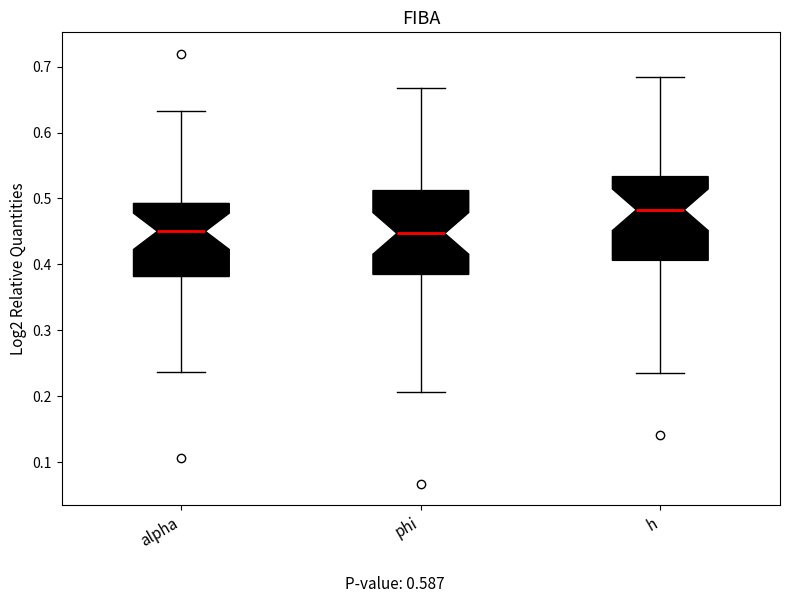

Reading left to right, read every box against the y-axis: the position of its median line, the range the box covers, and the ends of its whiskers. The values are not printed on the chart, so give them approximately, as read against the axis.

alpha: median 0.45, box 0.38 to 0.49, whiskers 0.24 to 0.63
phi: median 0.45, box 0.38 to 0.51, whiskers 0.21 to 0.67
h: median 0.48, box 0.41 to 0.53, whiskers 0.24 to 0.68